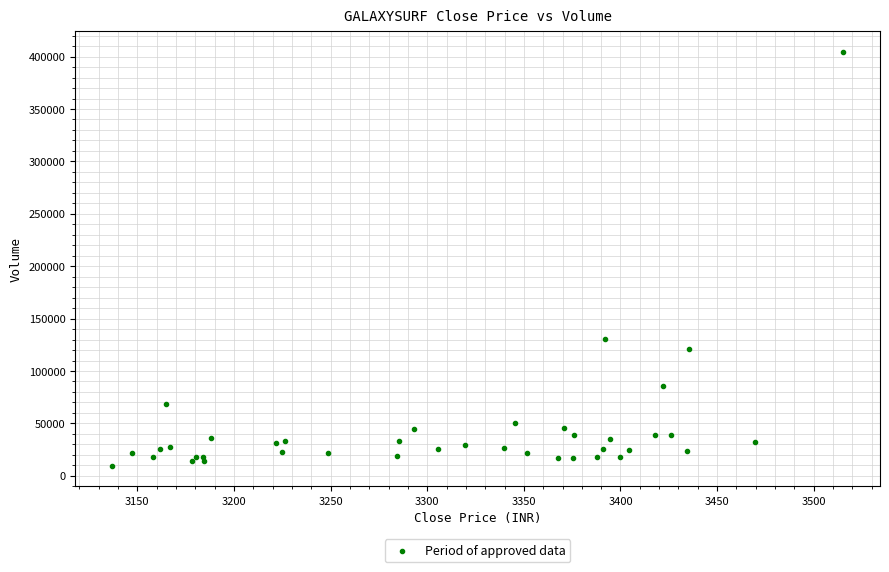

What Y value in the scatter plot is closest to 206943?

130562